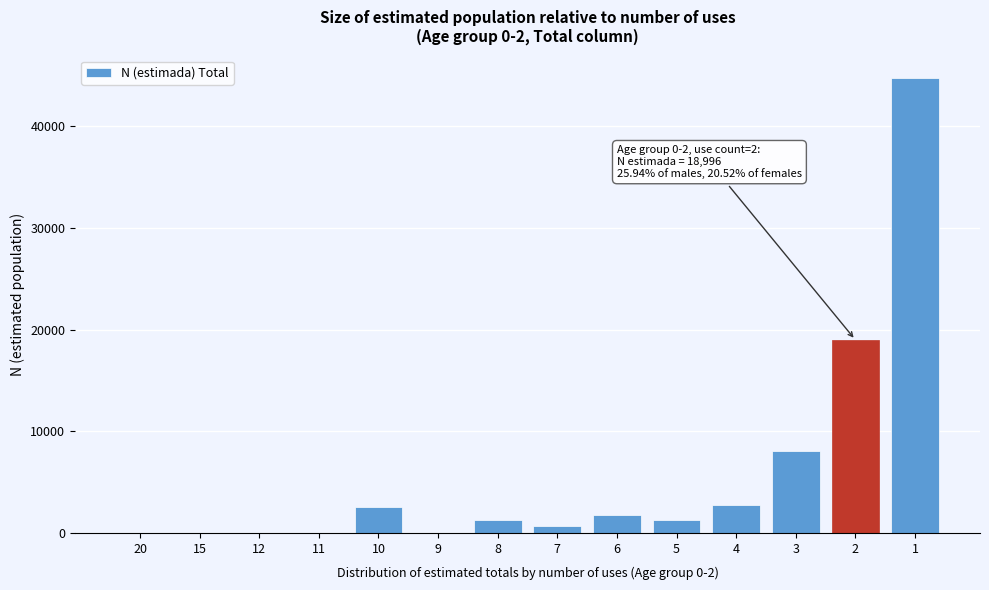

What is the maximum value shown in the chart?

44740